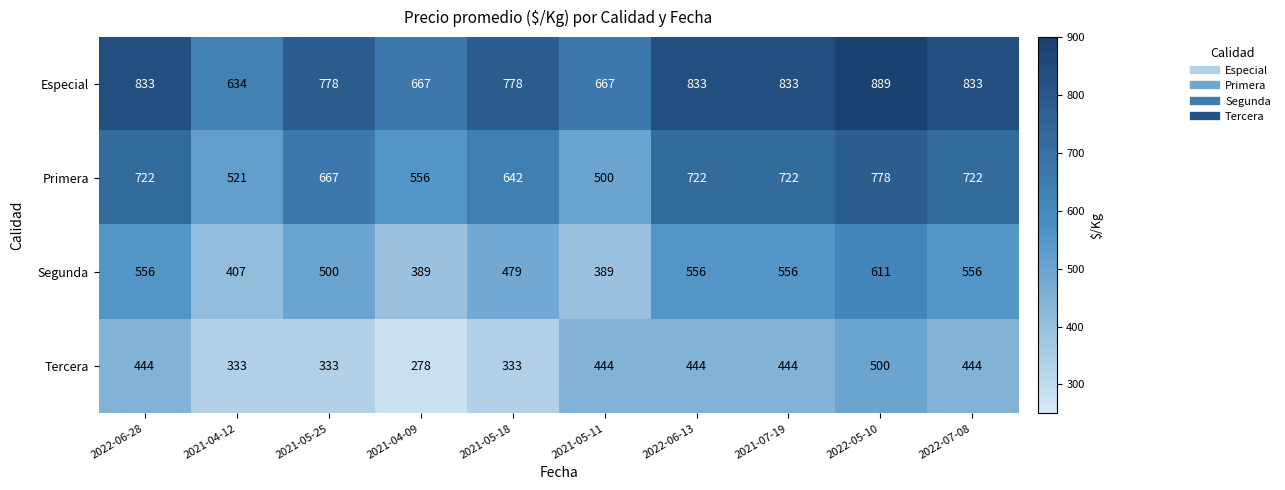

What is the total value across all series at 2021-07-19?

2555